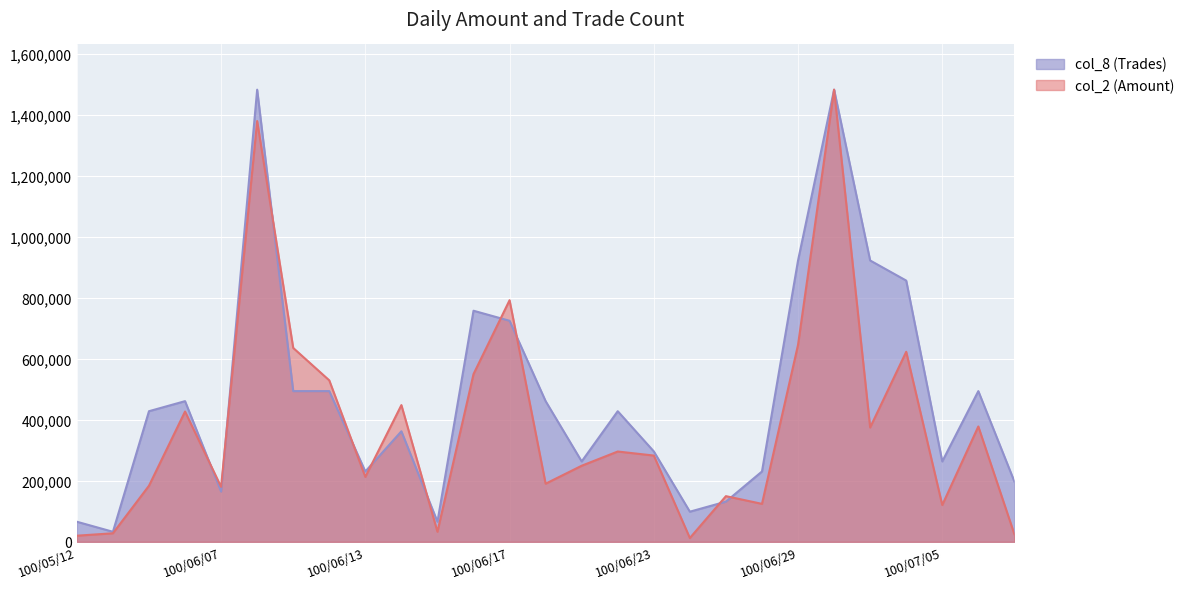

How many lines are shown in the chart?

2